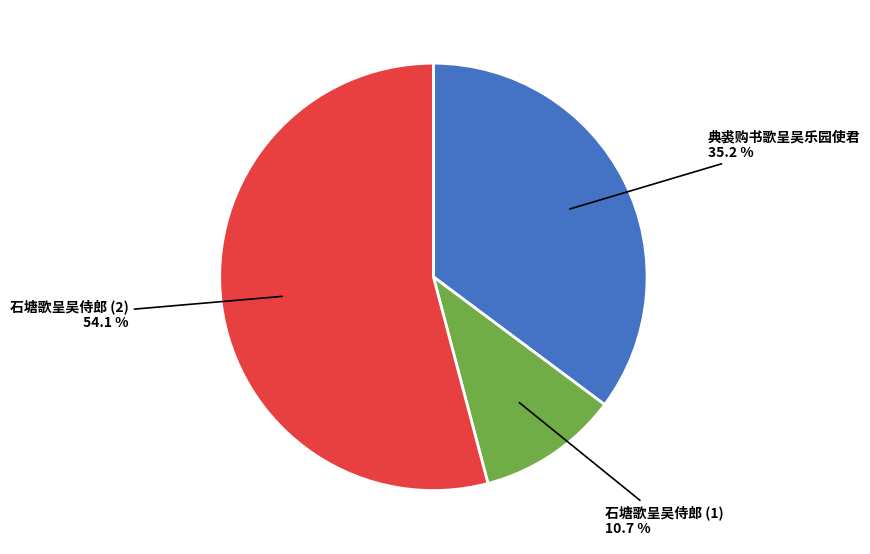

Which category has the smallest portion of the pie?

石塘歌呈吴侍郎